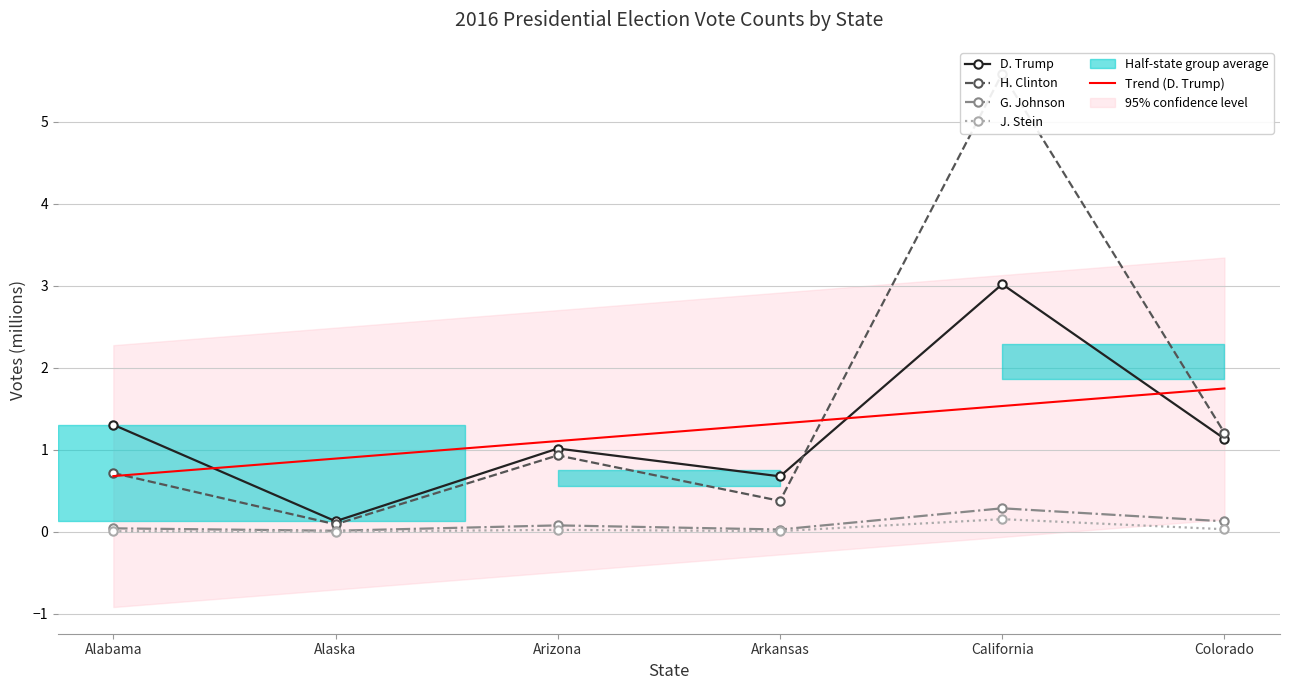

True or false: D. Trump has a value of 1.1 at Colorado.

True